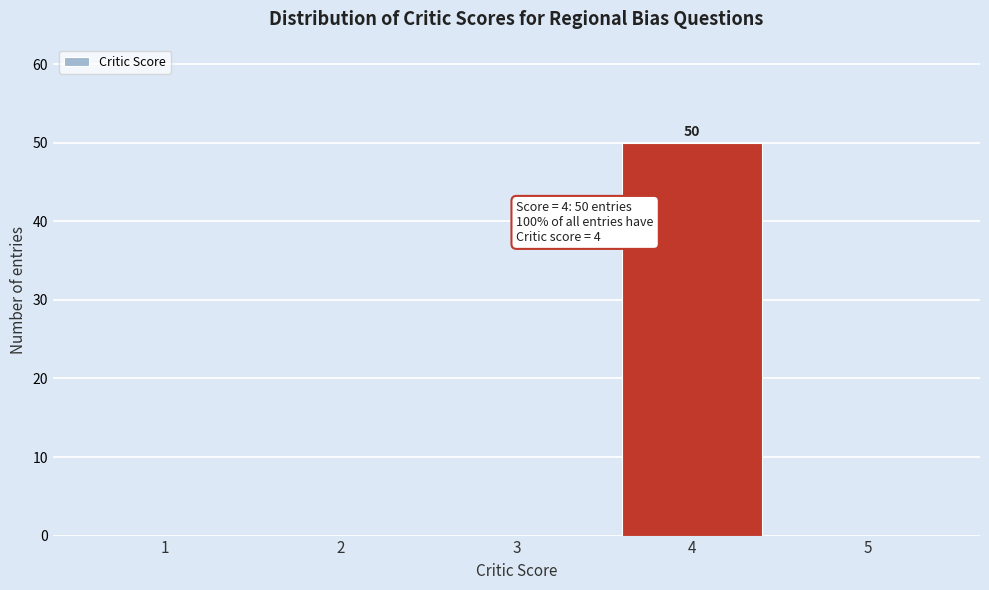

Which range on the x-axis has the tallest bar?

3.5 to 4.5